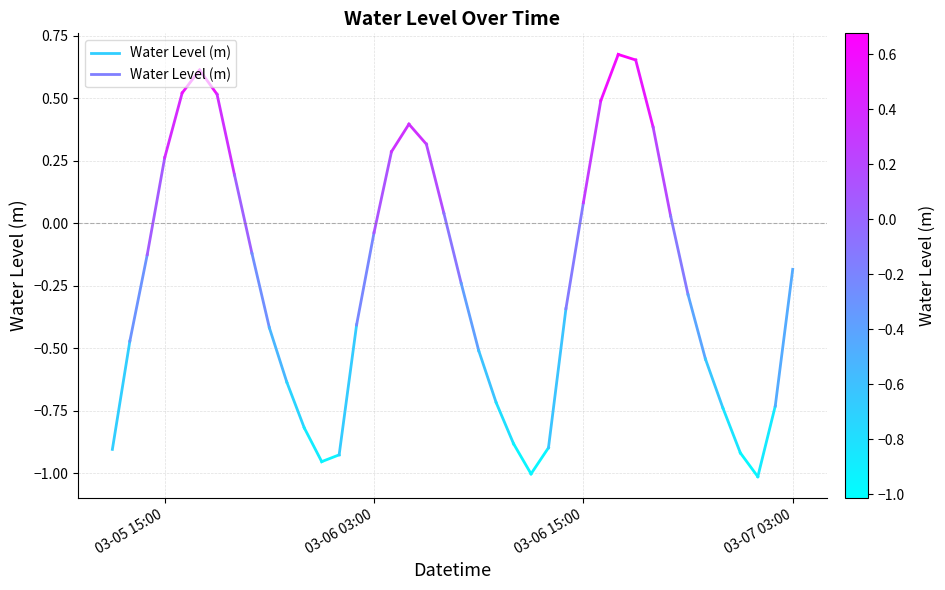

Is it true that the value at 03-05 15:00 is -0.3?

False